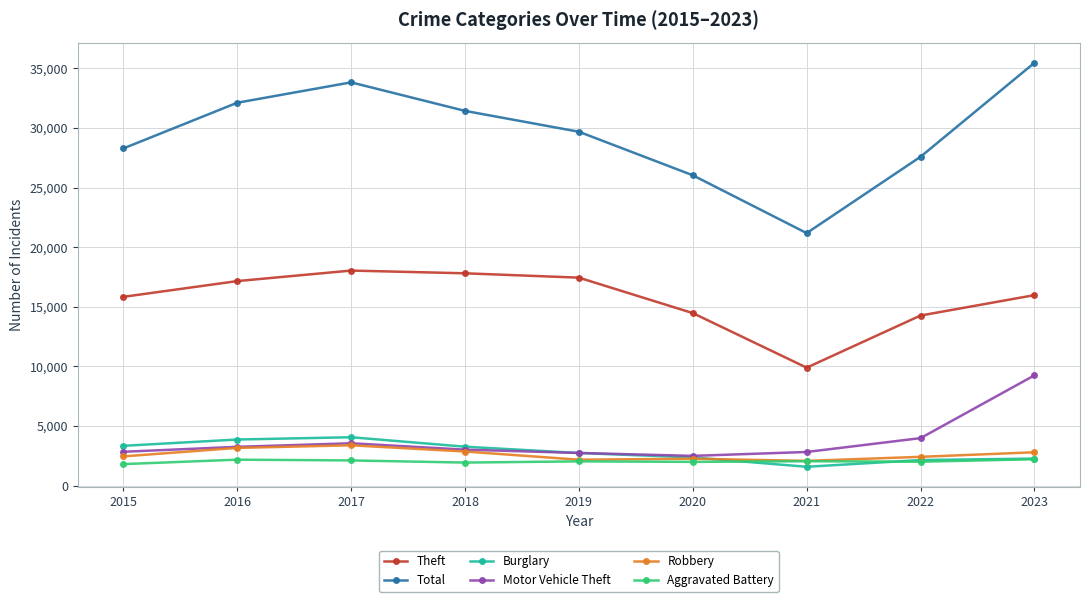

What is the value of the Total point at the 9th from the left?

35454